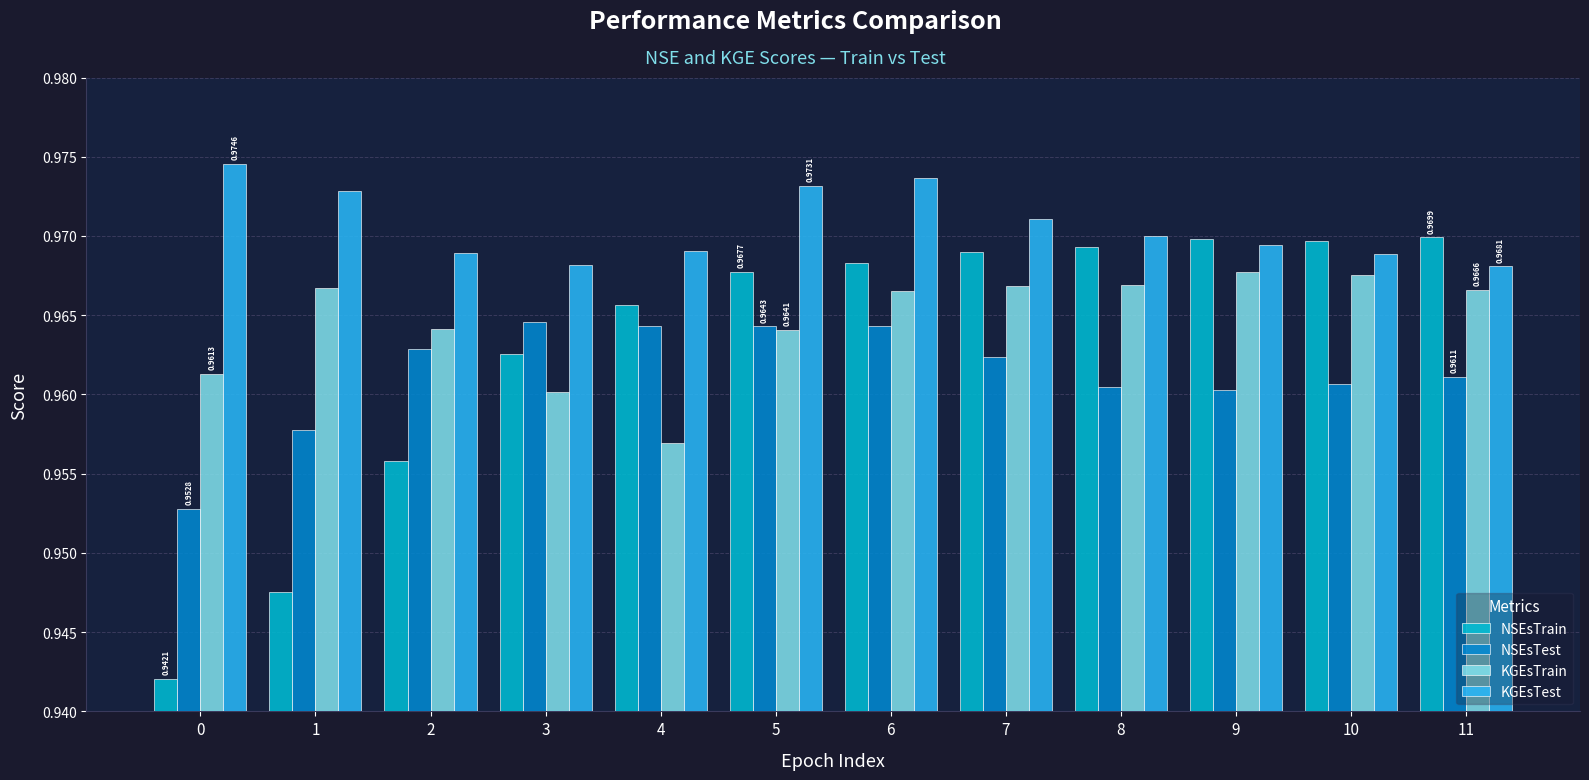

At how many categories does at least one series exceed 0?

12